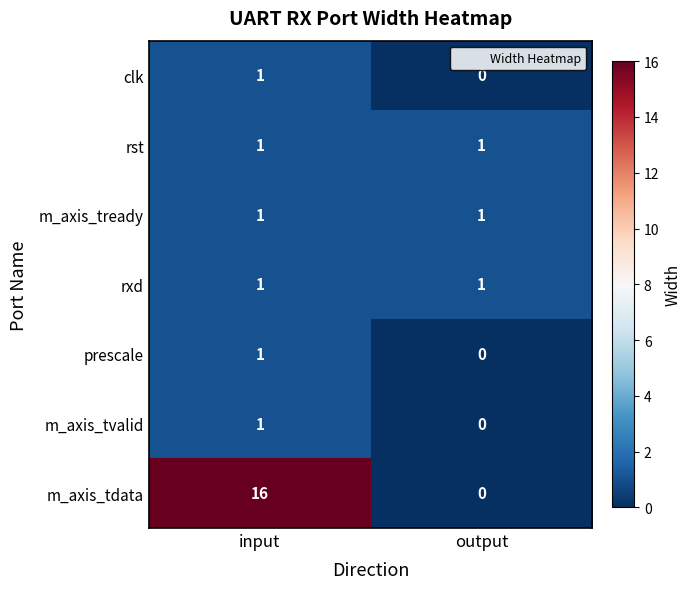

List the labels in order of prescale value, largest first.

input, output